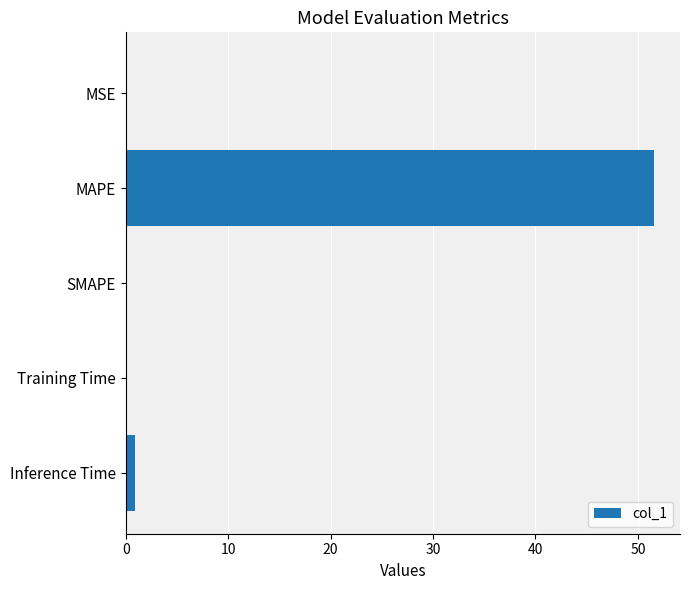

What is the sum of all values?

52.6